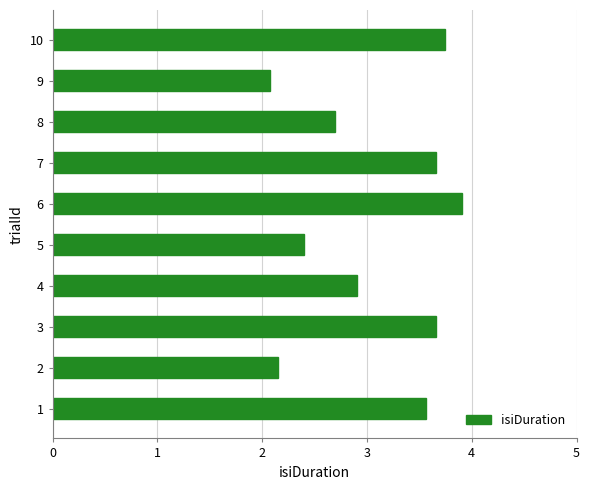

Reading bottom to top, extract all data points from this chart.

1=3.6	2=2.2	3=3.7	4=2.9	5=2.4	6=3.9	7=3.7	8=2.7	9=2.1	10=3.7